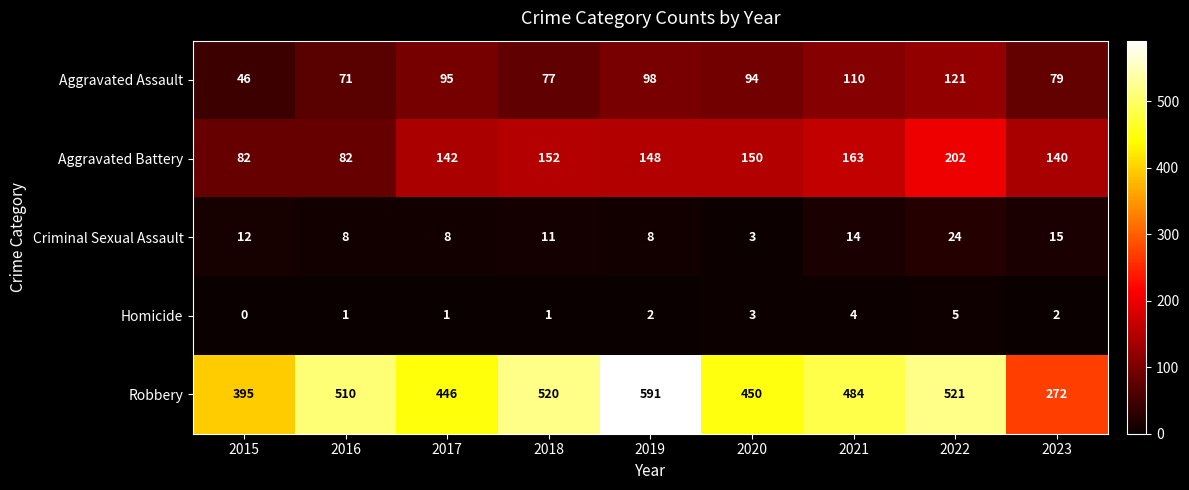

At 2018, list the series in order from largest to smallest.

Robbery, Aggravated Battery, Aggravated Assault, Criminal Sexual Assault, Homicide